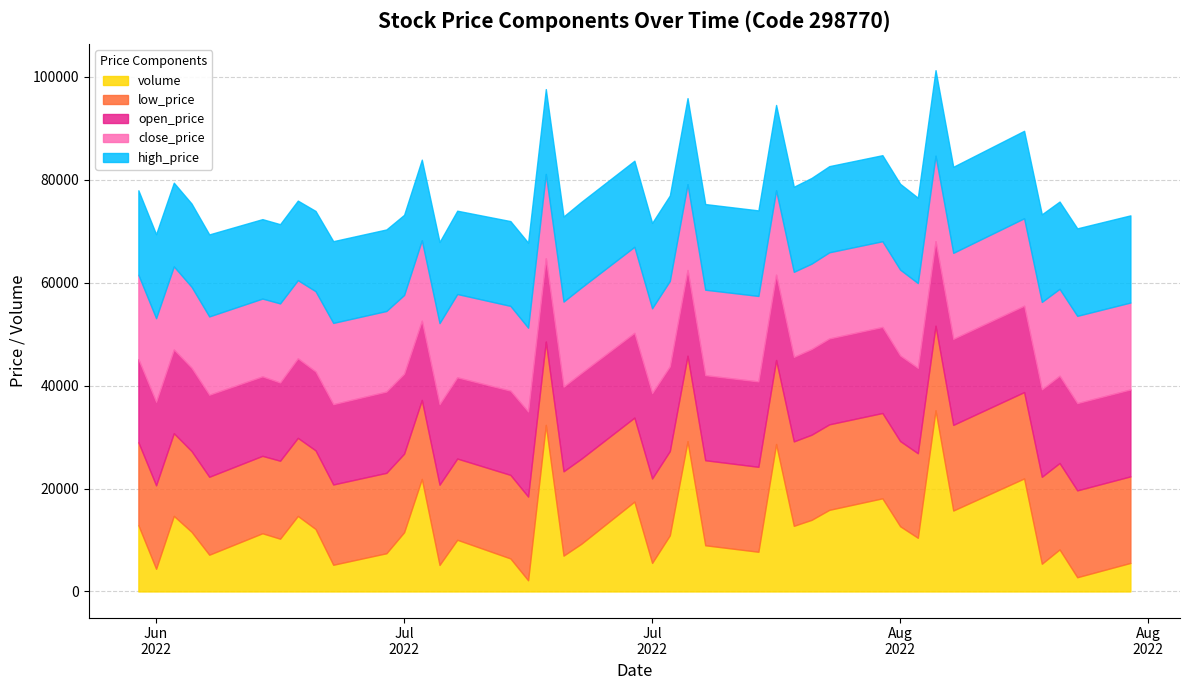

What is the smallest value displayed?

1088